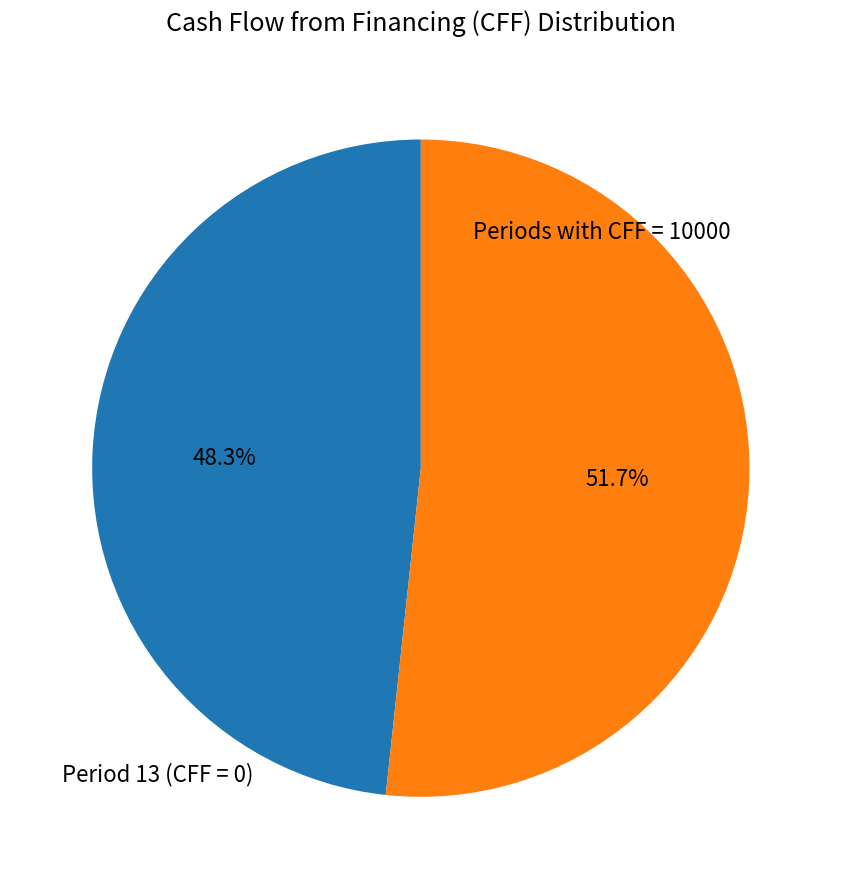

To the nearest percent, what is the difference between the largest and smallest slice percentages?

3%